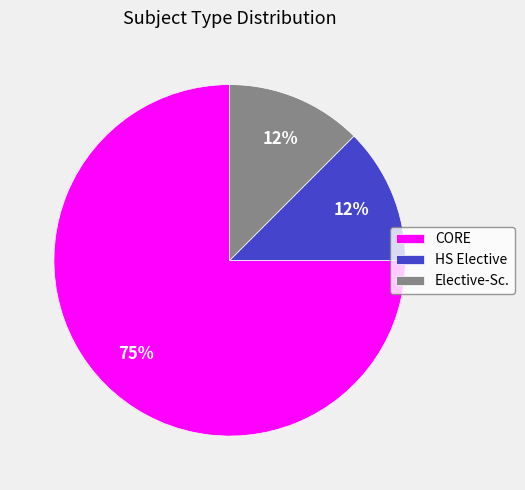

True or false: Elective-Sc. accounts for 12% of the total.

True